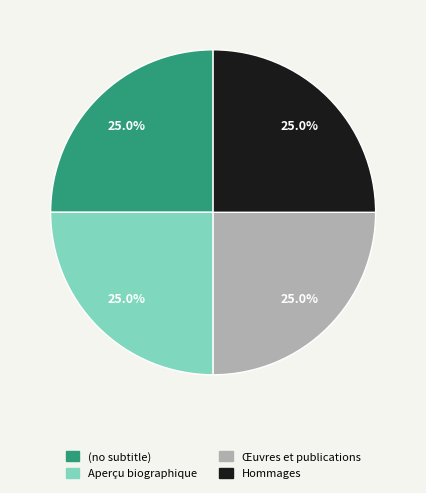

Is it true that Hommages is 61% of the pie?

False